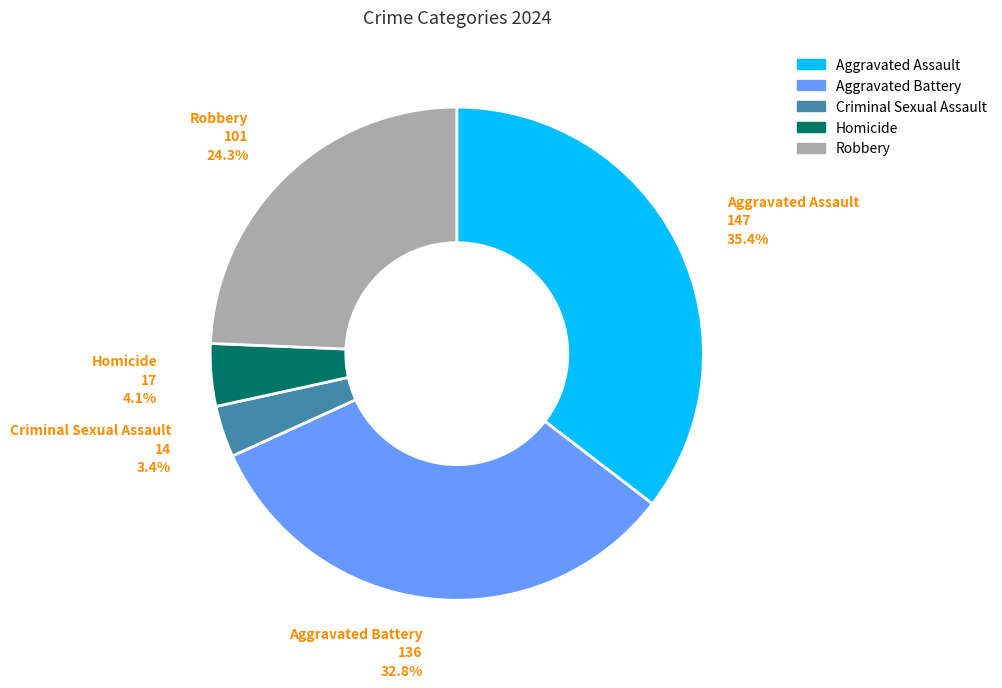

Which slice is the largest?

Aggravated Assault